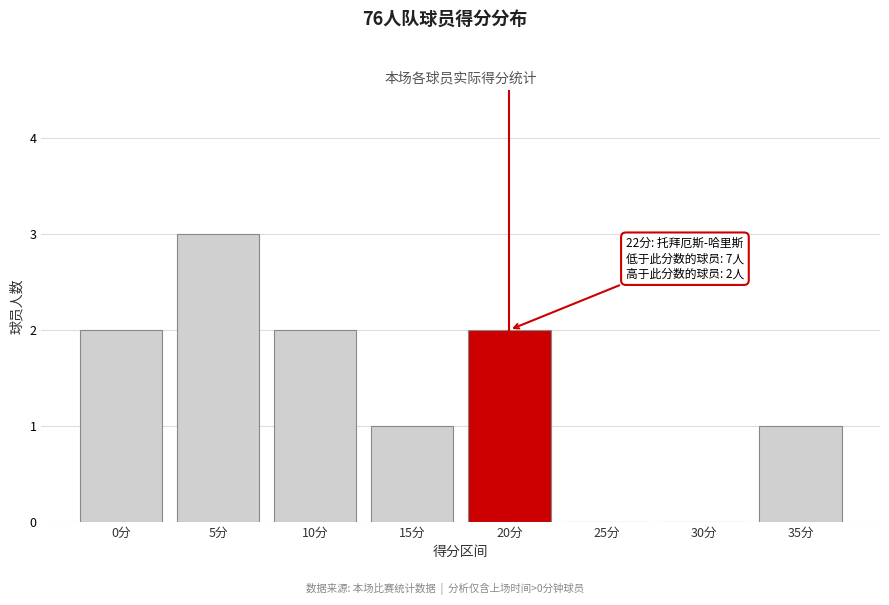

Reading left to right, extract all data points from this chart.

0分=2	5分=3	10分=2	15分=1	20分=2	25分=0	30分=0	35分=1